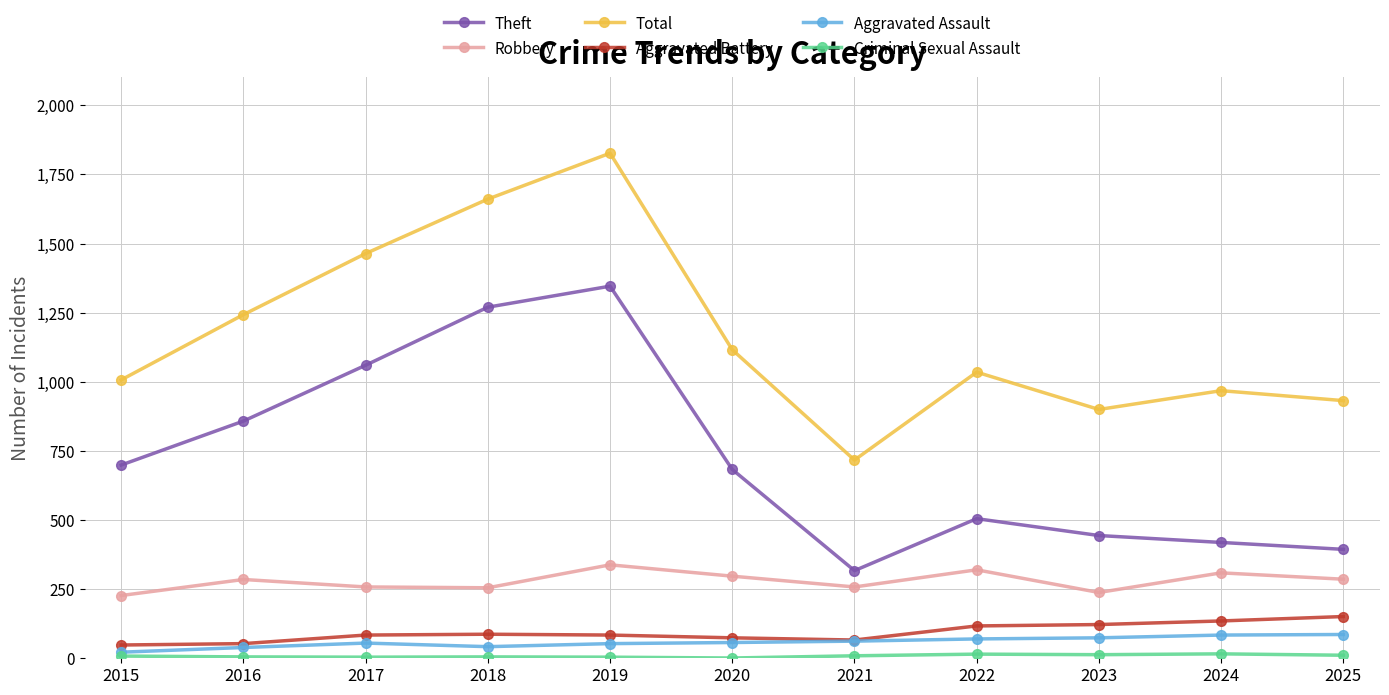

What is the sum of the Theft values at 2019 and 2018?

2616